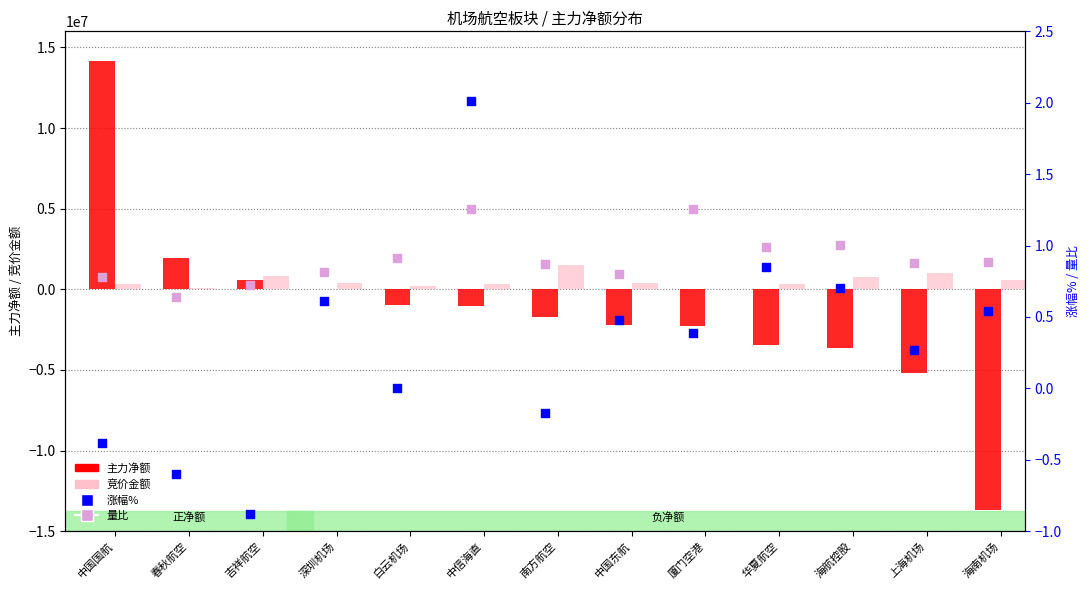

What are all the series names shown in the legend?

主力净额, 竞价金额, 涨幅%, 量比